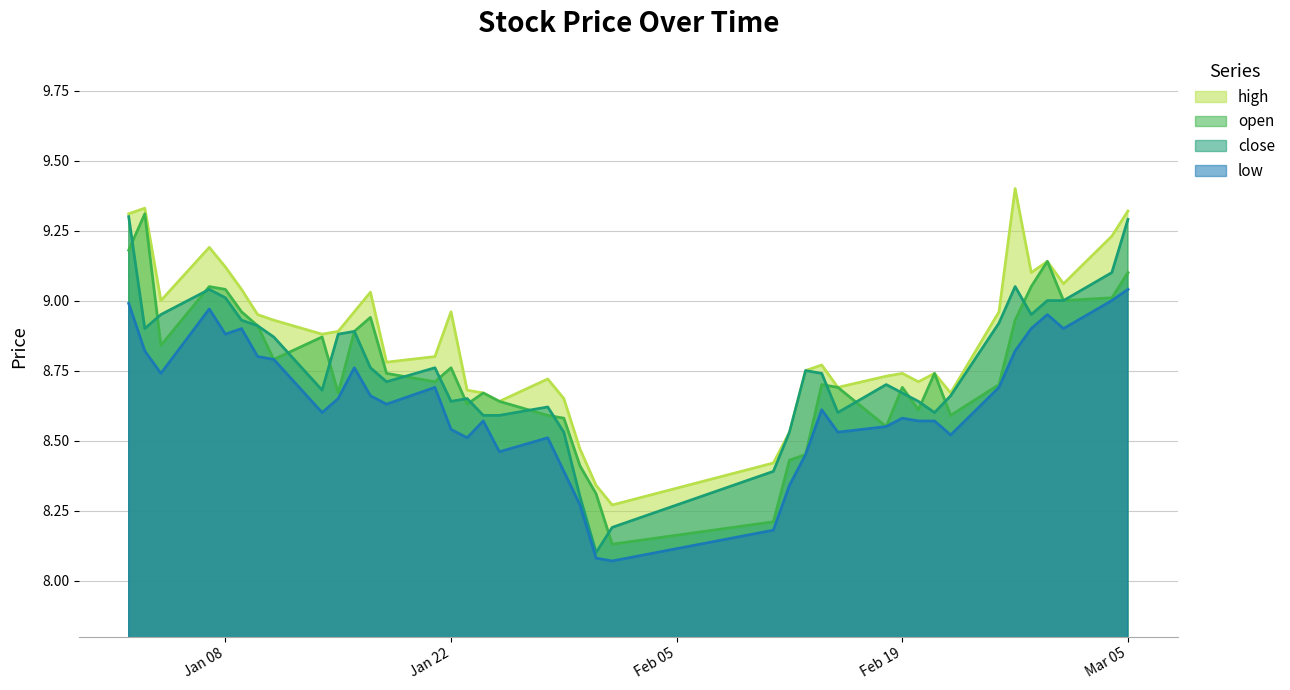

What is the spread (max minus min) of values at 2019-01-16?

0.2